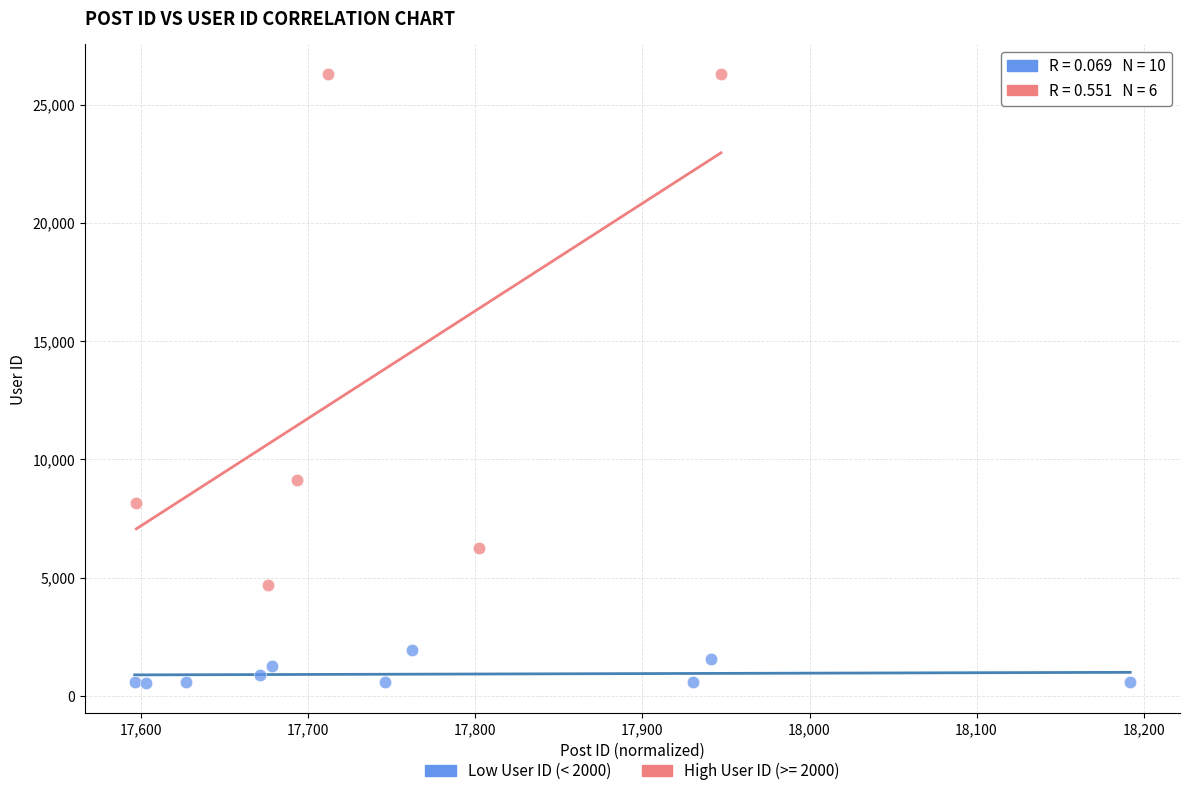

Which series contains the lowest Y value?

Low User ID (< 2000)